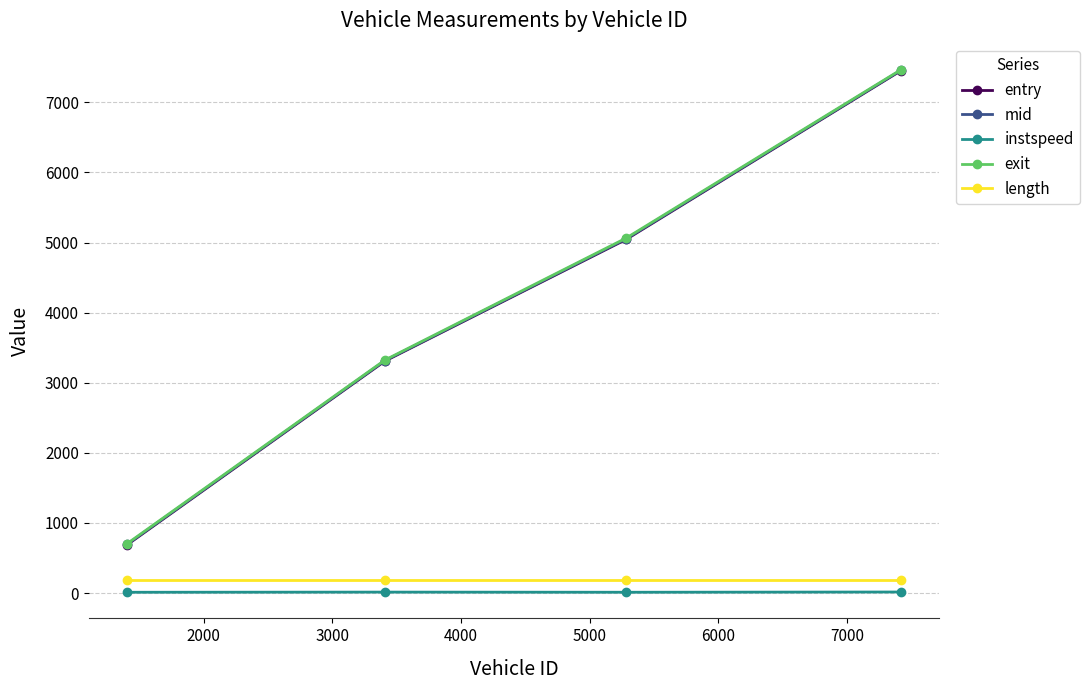

What is the smallest value displayed?

10.6